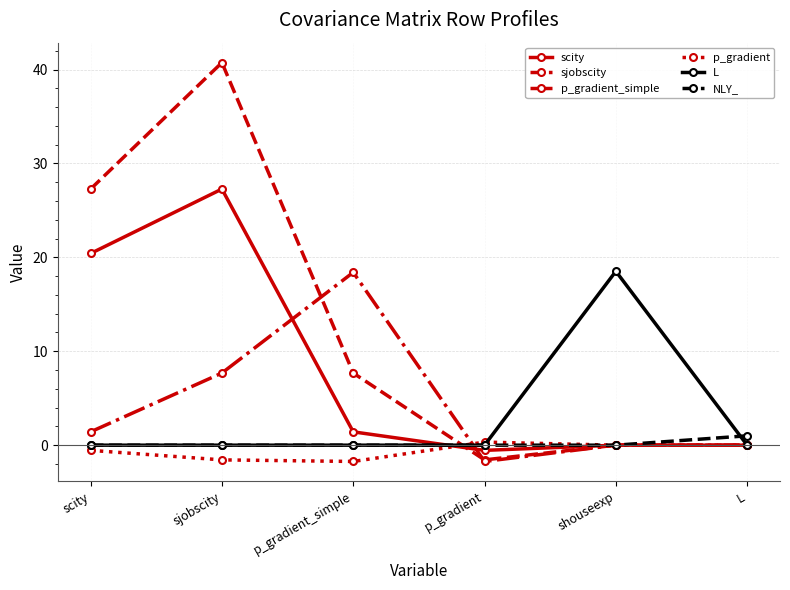

What position from the left is L?

6